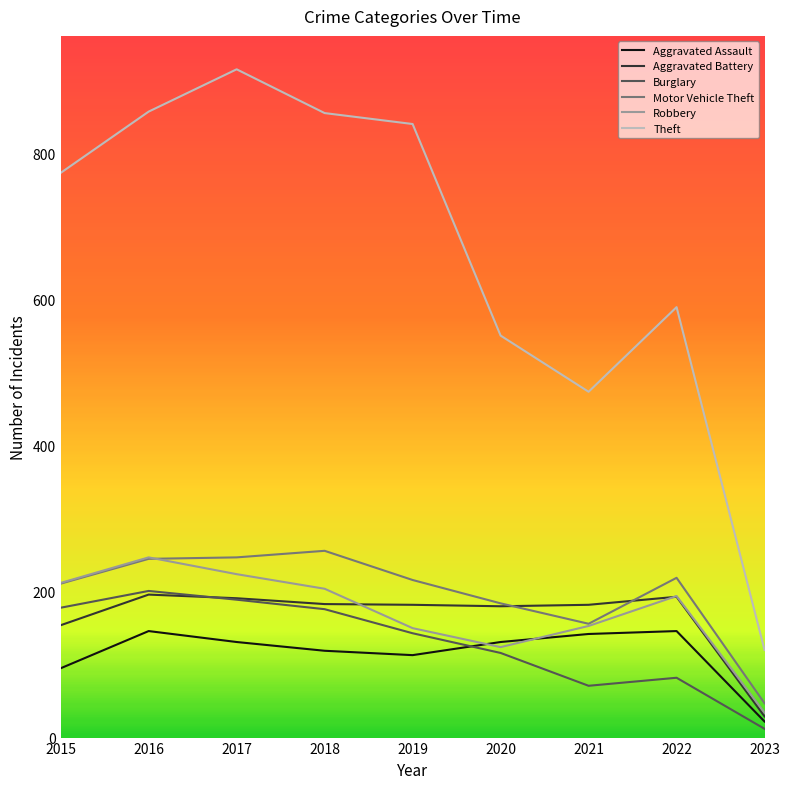

How many series are shown in this chart?

6